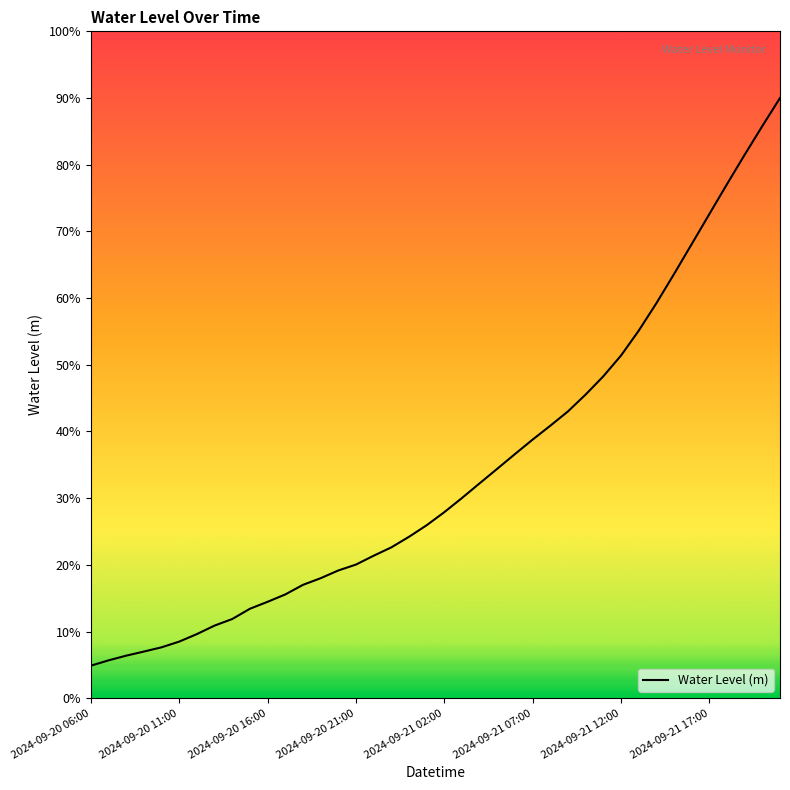

Which label corresponds to the smallest value in the chart?

2024-09-20 06:00